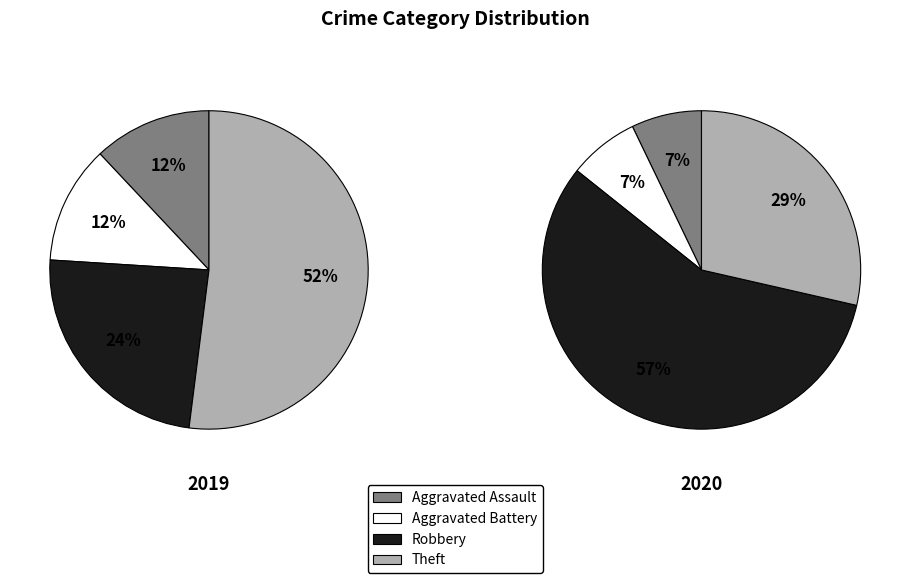

To the nearest percent, what portion does Aggravated Assault represent?

7%